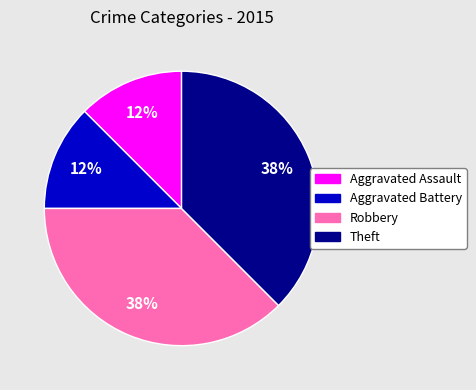

How many slices are in this pie chart?

4